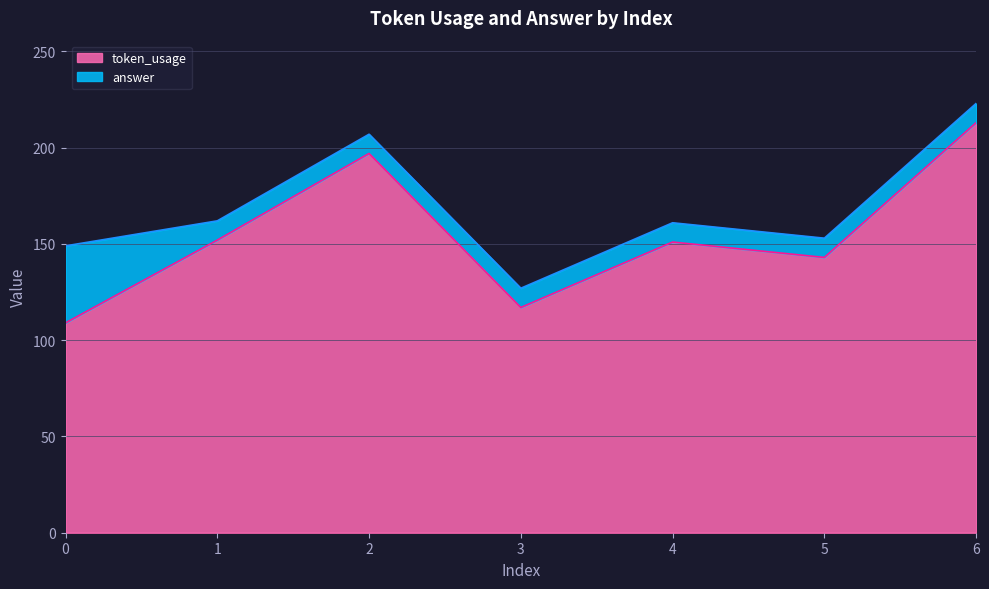

What is the average value?

155